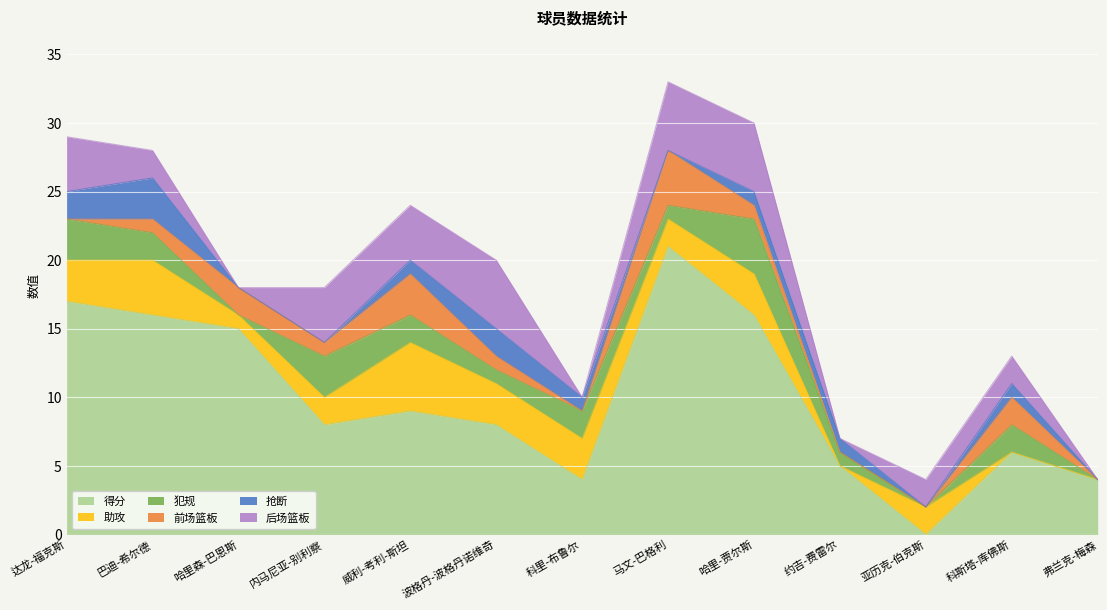

What position from the left is 哈里森-巴恩斯?

3